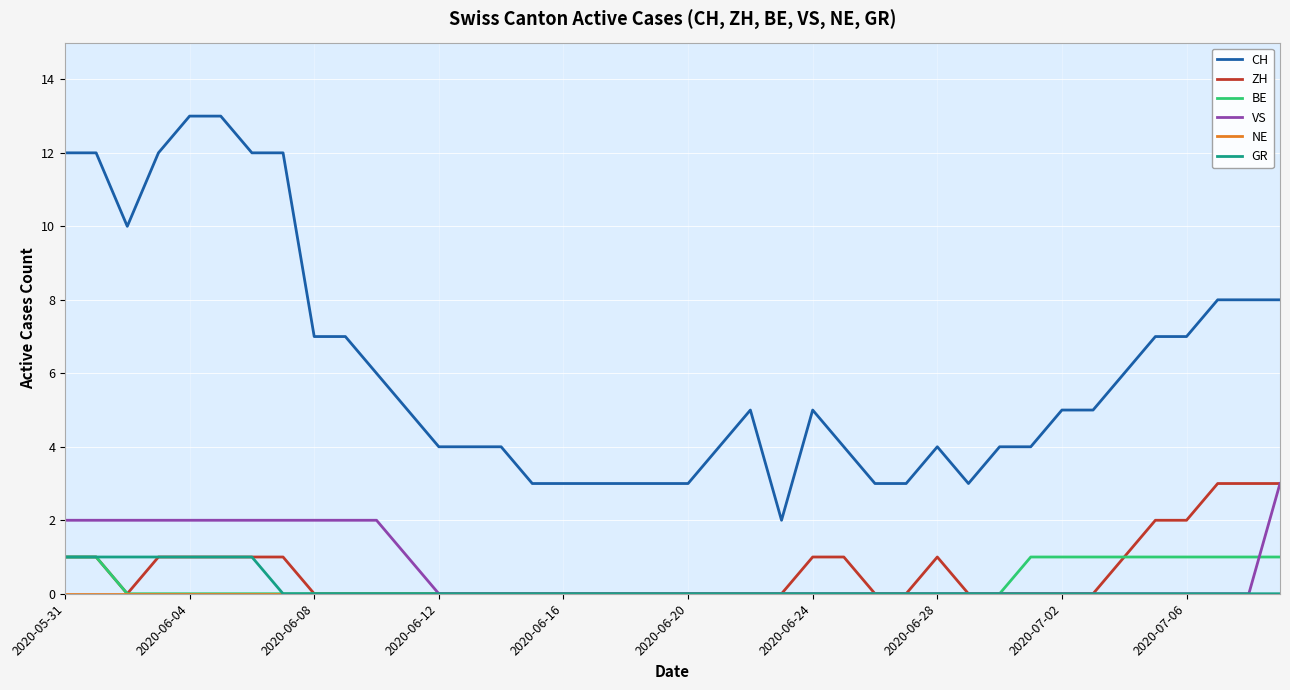

Count the VS values in the range 0 to 2.

39